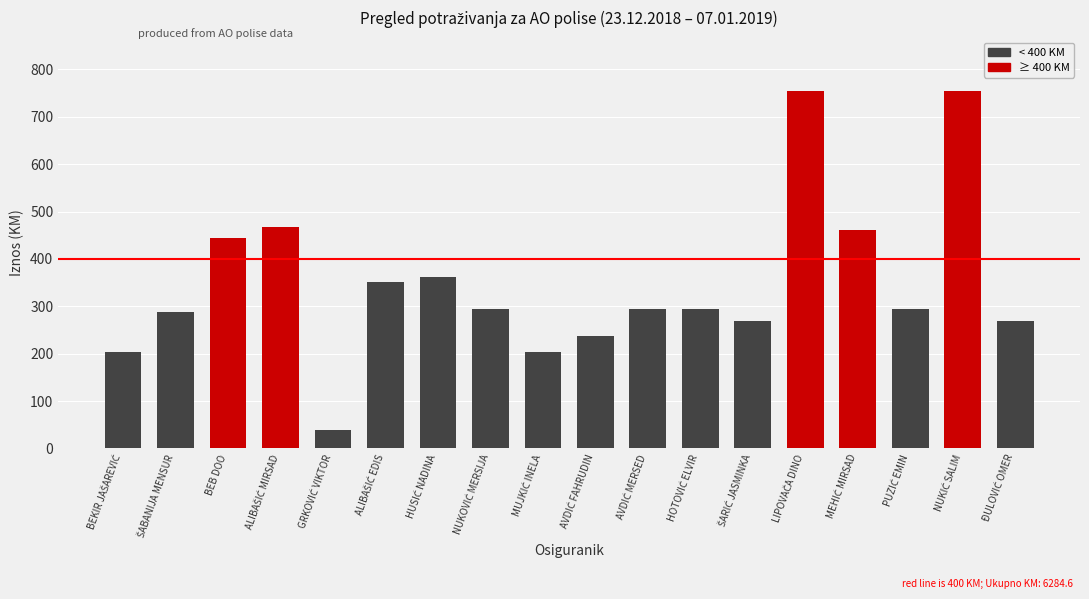

How many bars are there in total?

18